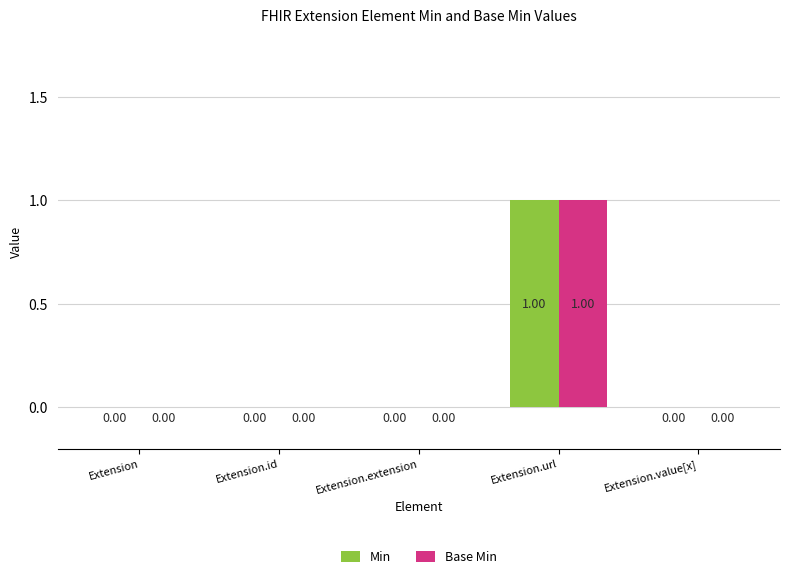

What is the maximum value shown in the chart?

1